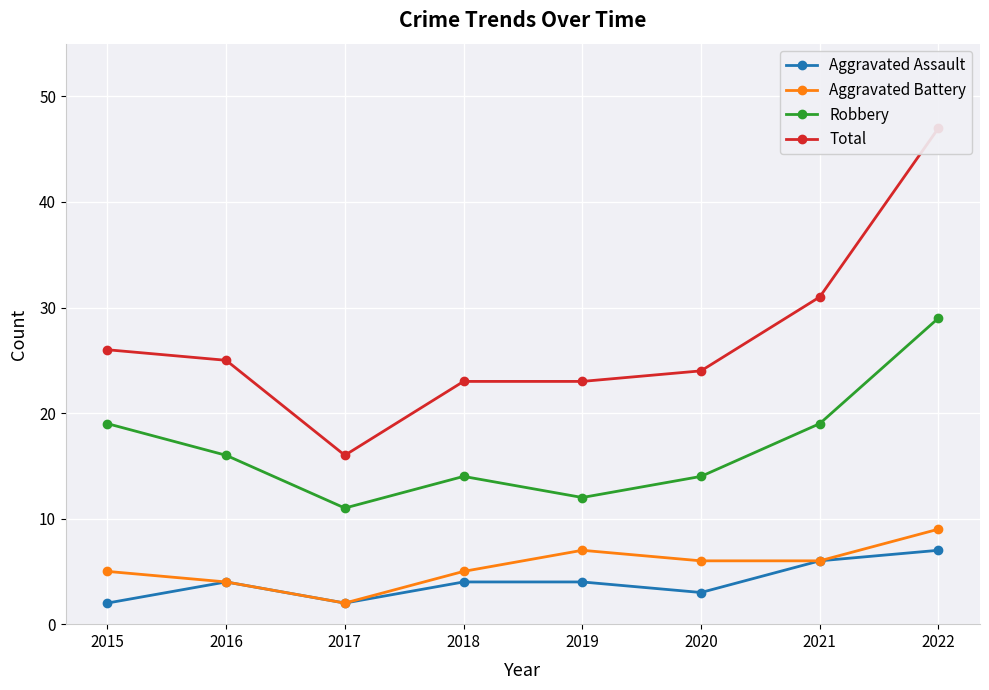

Which category has the highest value across all series?

2022